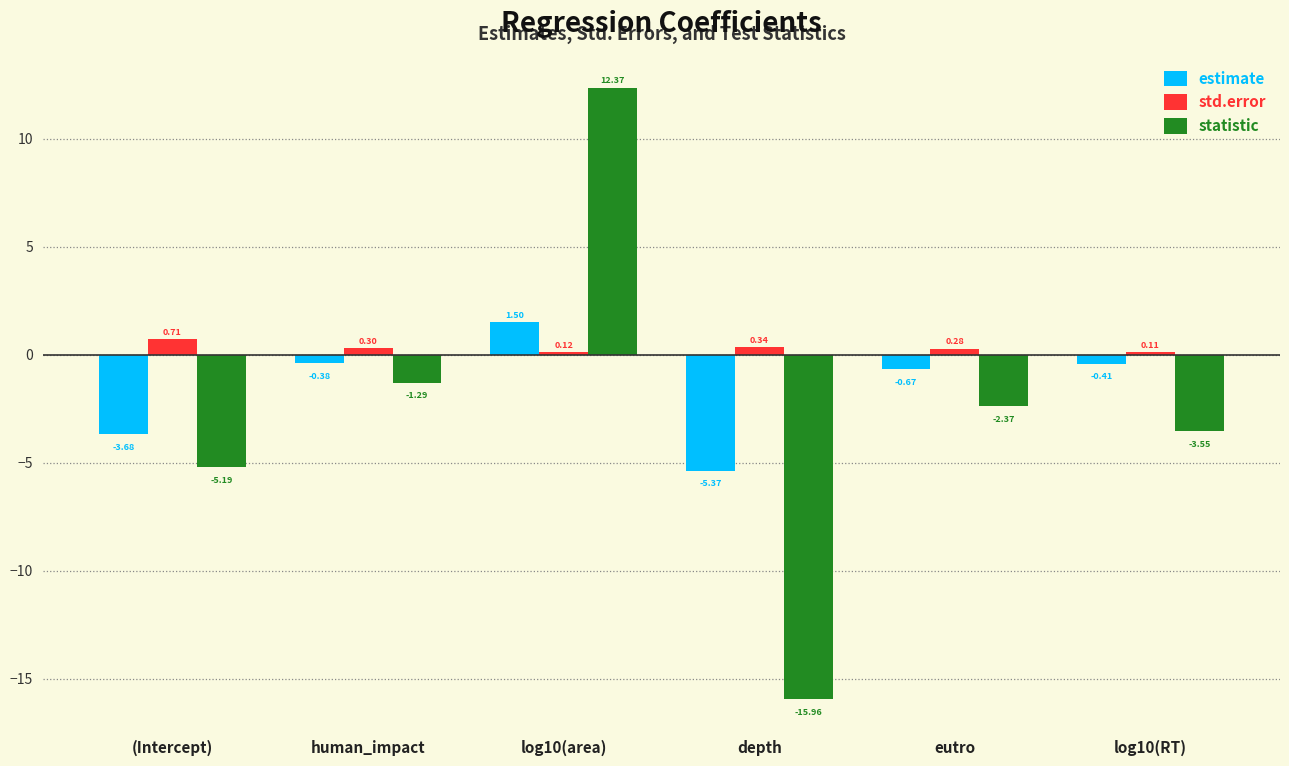

At how many categories does at least one series exceed 7?

1